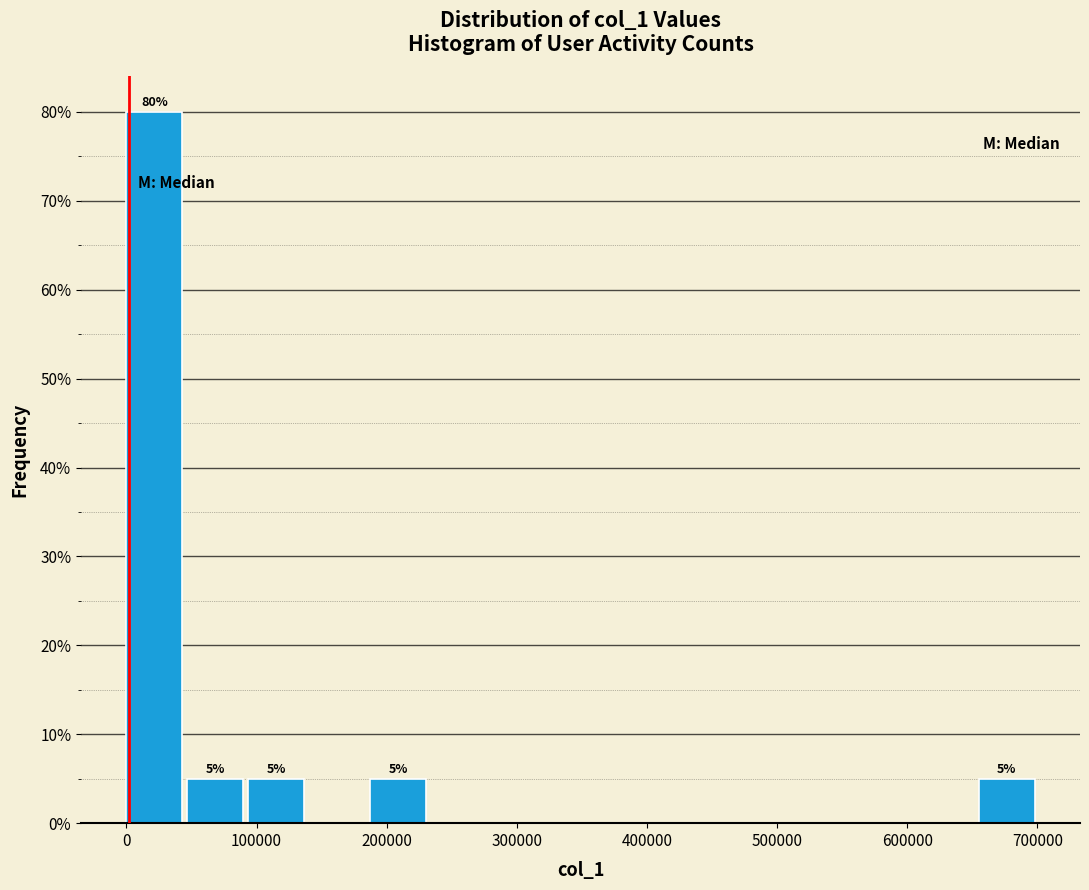

Which range on the x-axis has the tallest bar?

0 to 50000